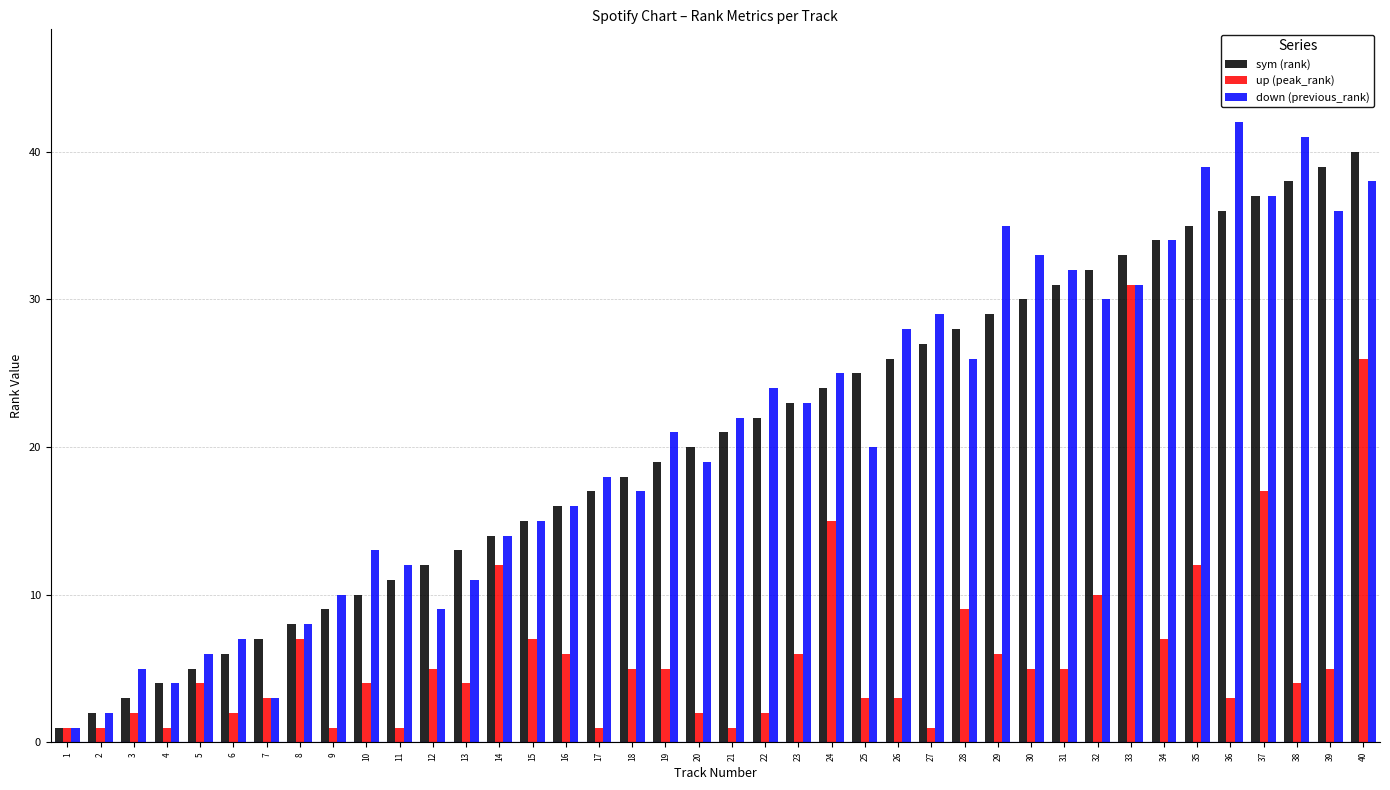

The down (previous_rank) series shows 72 at 38. True or false?

False